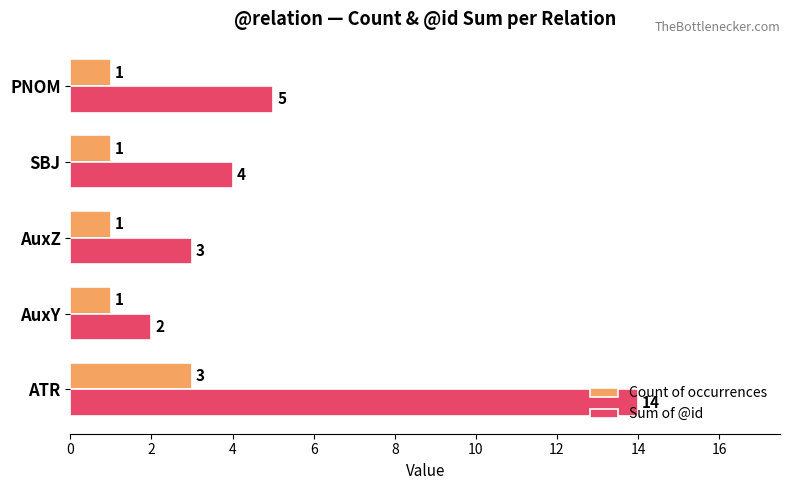

How many values in the Count of occurrences series exceed 1?

1